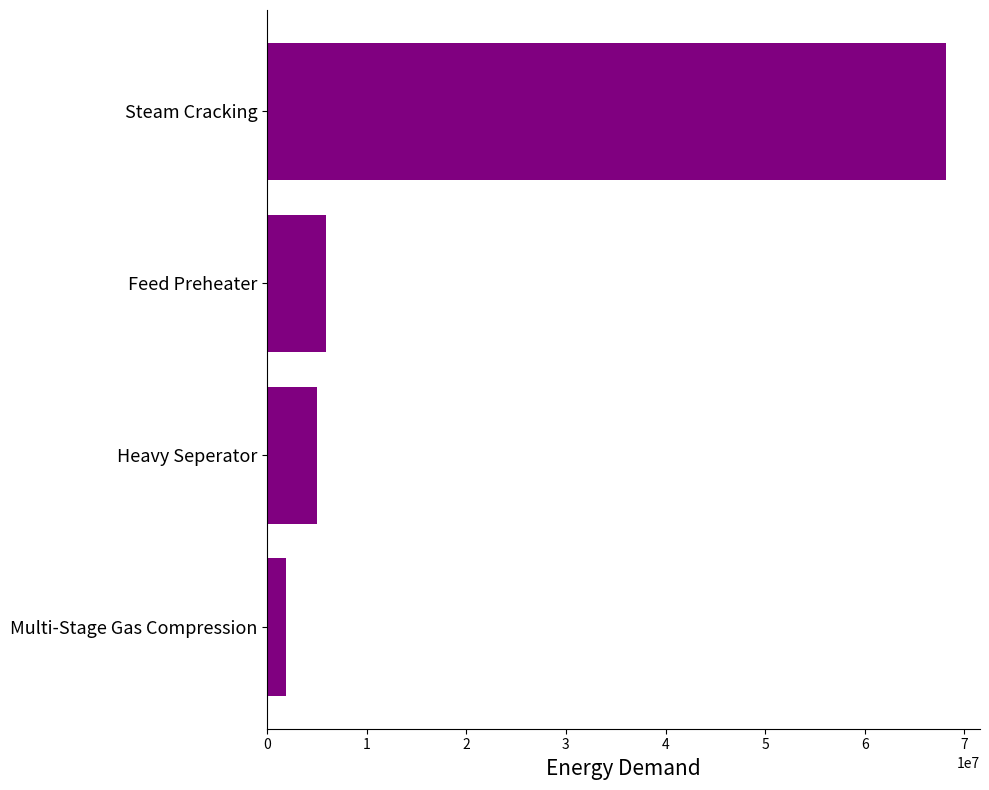

Reading bottom to top, what are all the values shown in this chart?

1881600.0	5024000.0	5877777.8	68163200.0